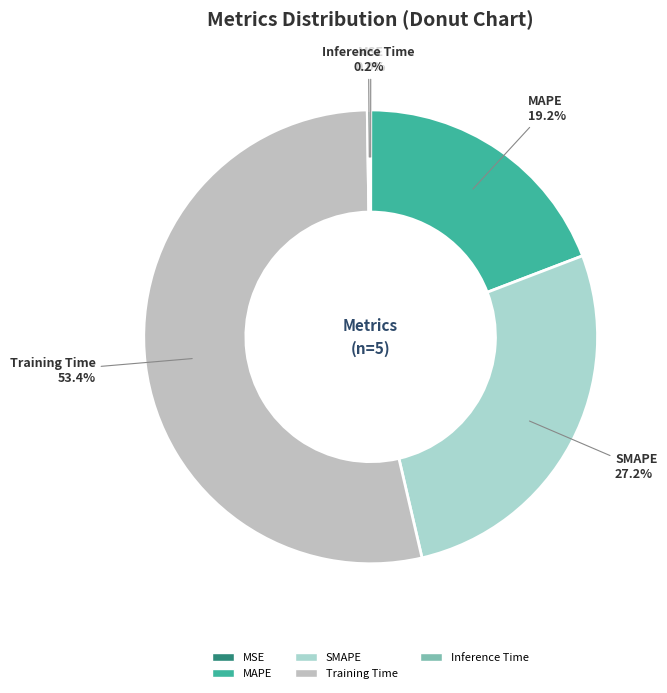

Between MAPE and Training Time, which is larger?

Training Time